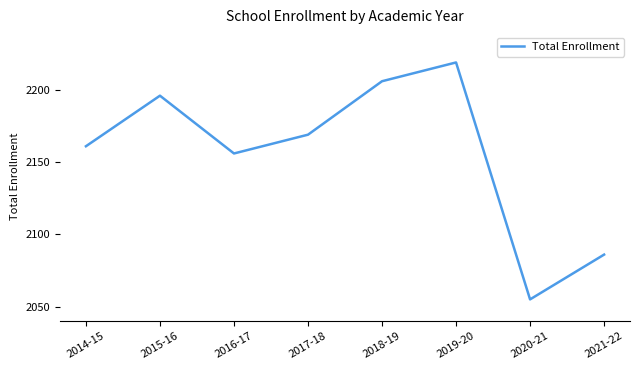

Reading left to right, extract all data points from this chart.

2161	2196	2156	2169	2206	2219	2055	2086